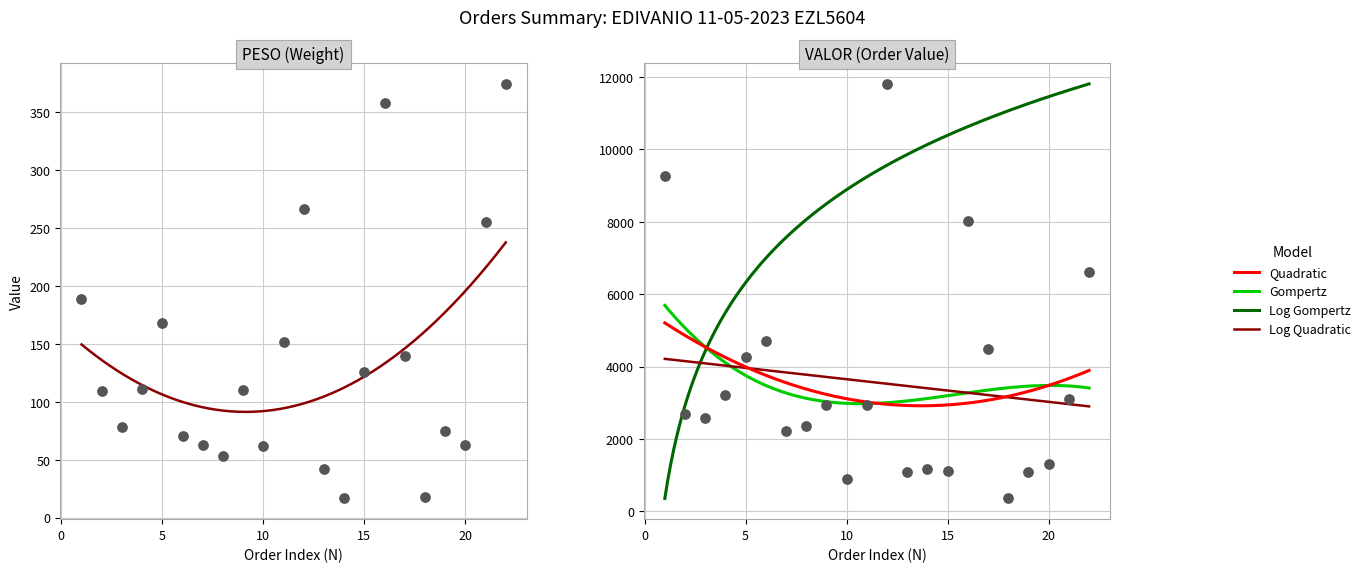

Is the value of VALOR at 20 greater than the value of PESO at 3?

Yes